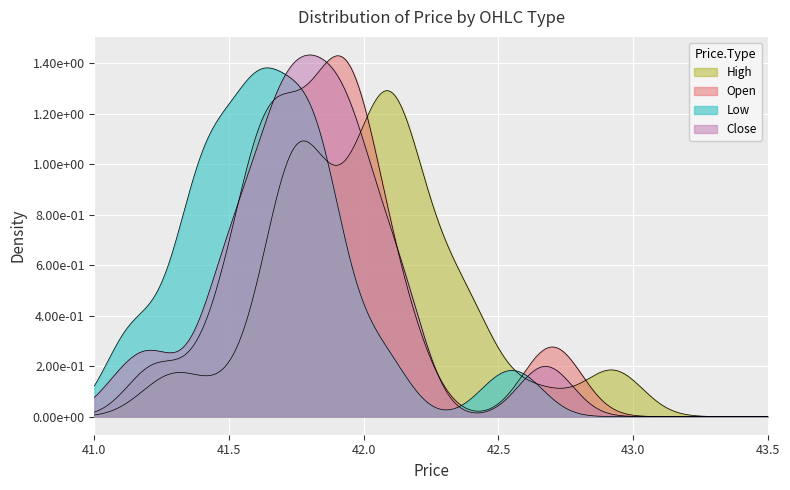

What are all the series names shown in the legend?

Close, High, Low, Open